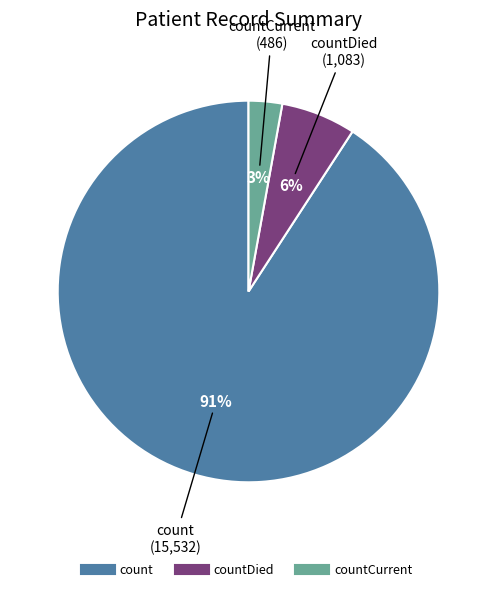

Is there any slice that represents more than half of the pie?

Yes